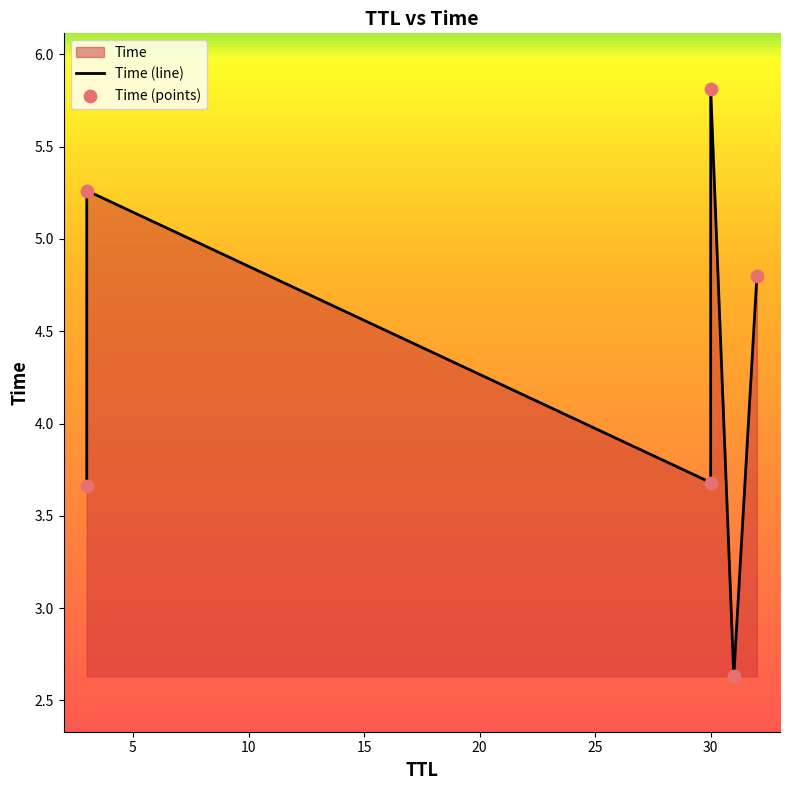

Which series contains the highest Y value?

Time (line)